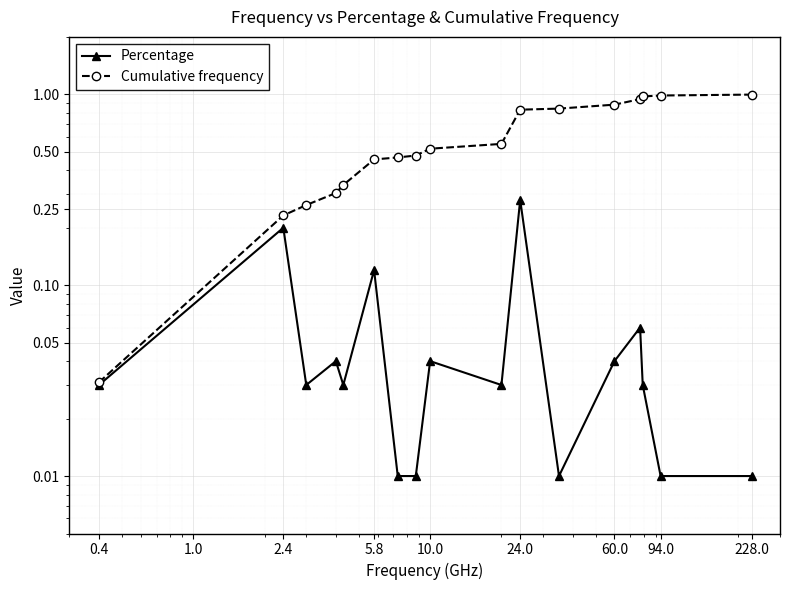

How many lines are shown in the chart?

2